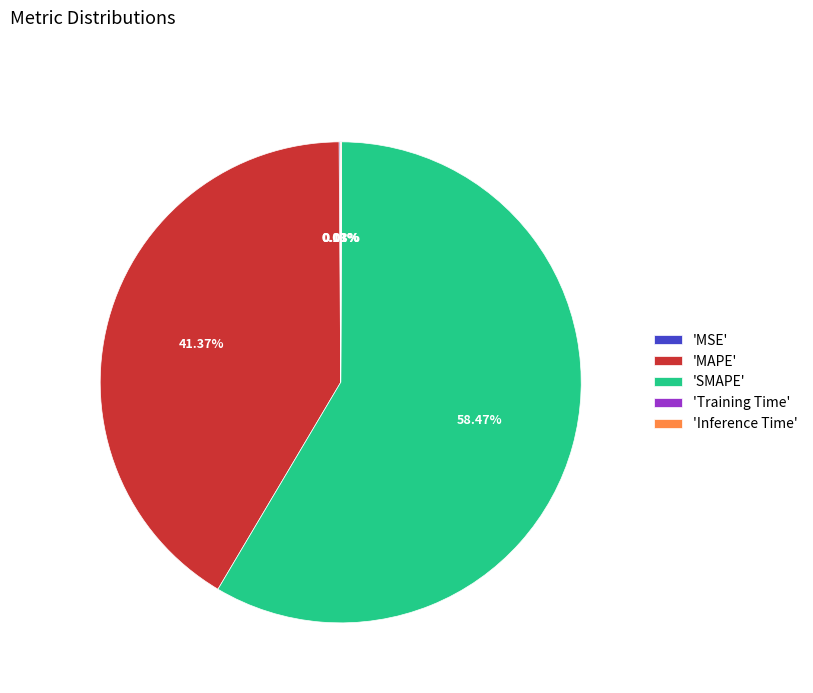

What is the largest slice in the pie chart?

'SMAPE'